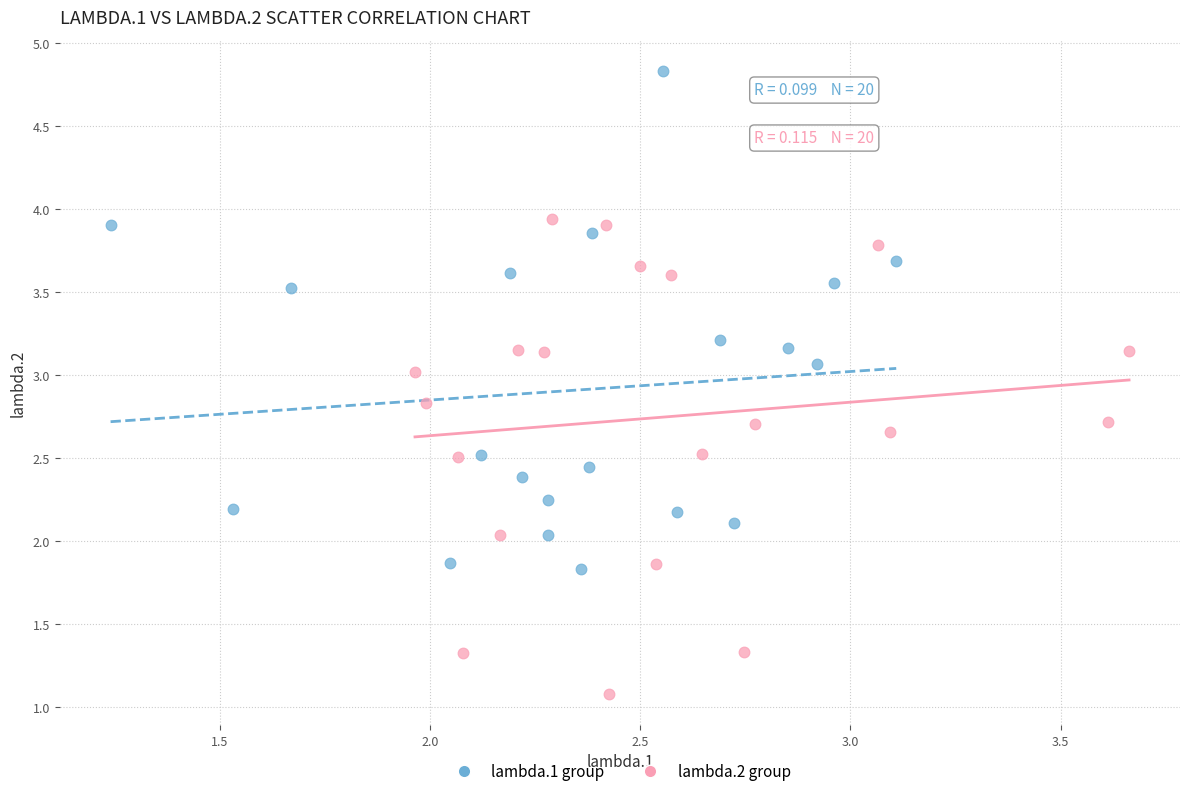

Which series contains the lowest Y value?

lambda.2 group